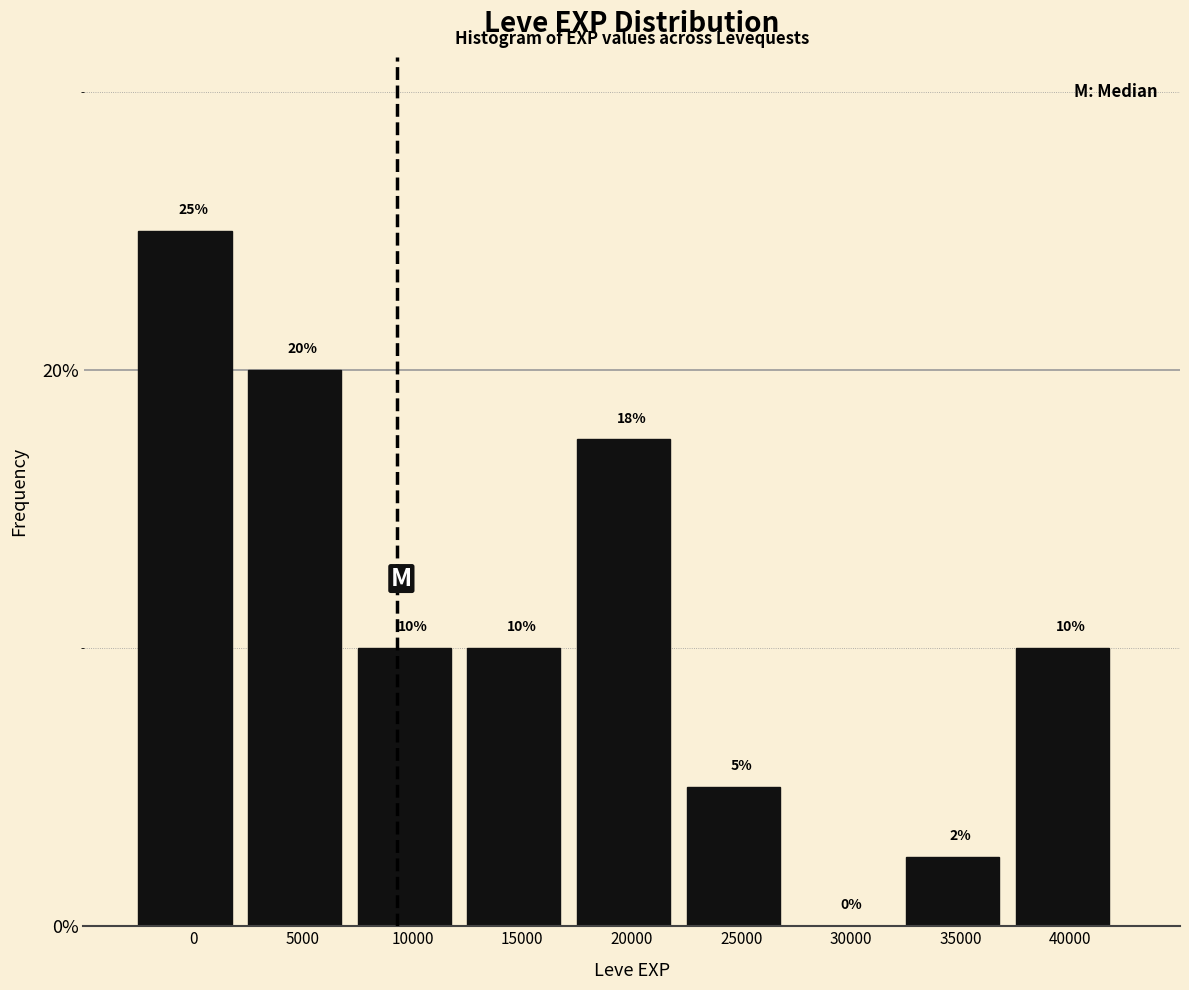

What is the maximum value shown in the chart?

25.0